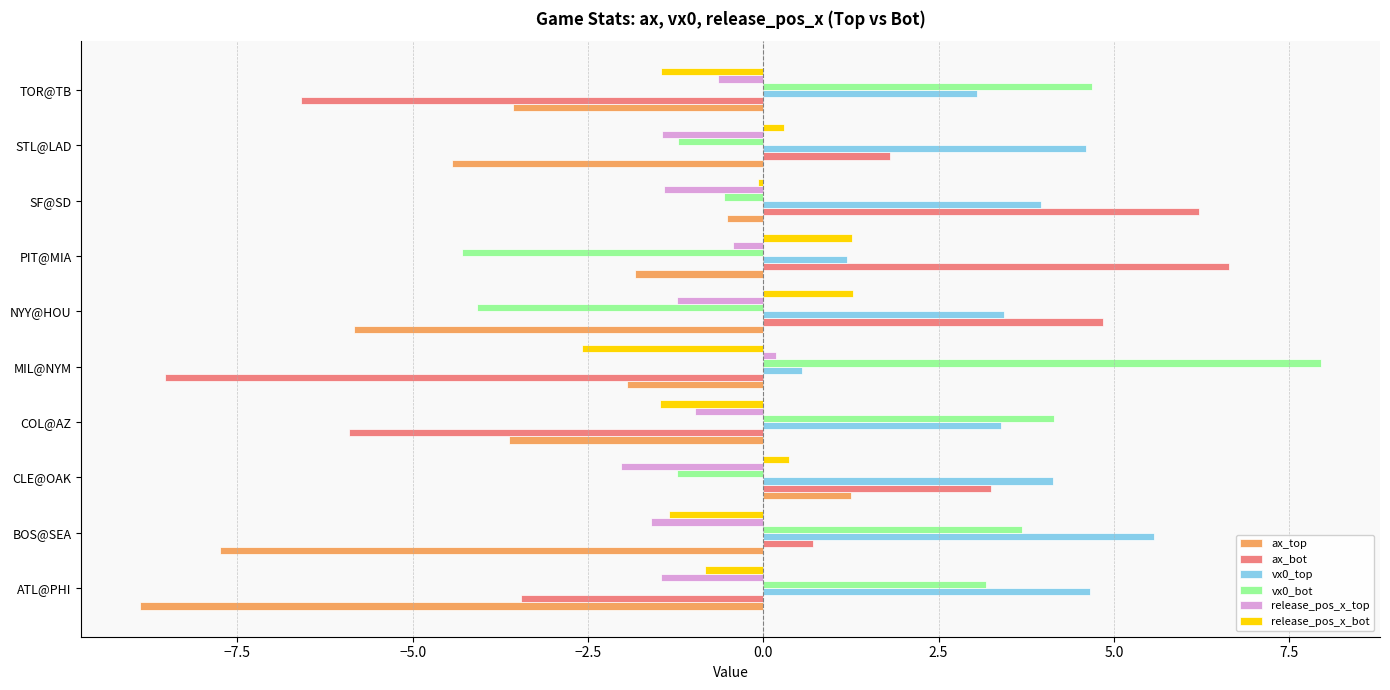

True or false: vx0_bot has a value of 3.0 at TOR@TB.

False